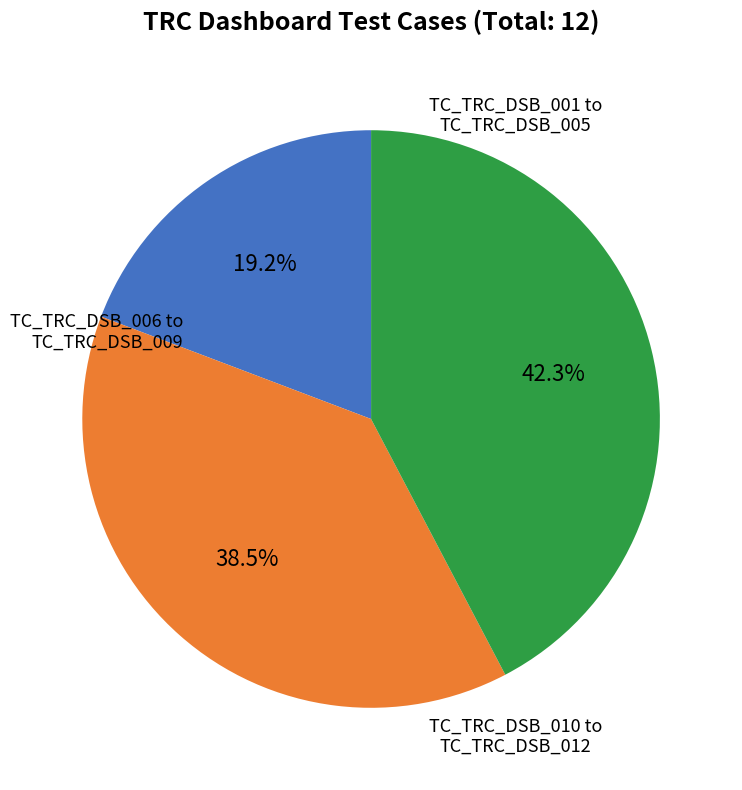

Does any single category account for the majority?

No